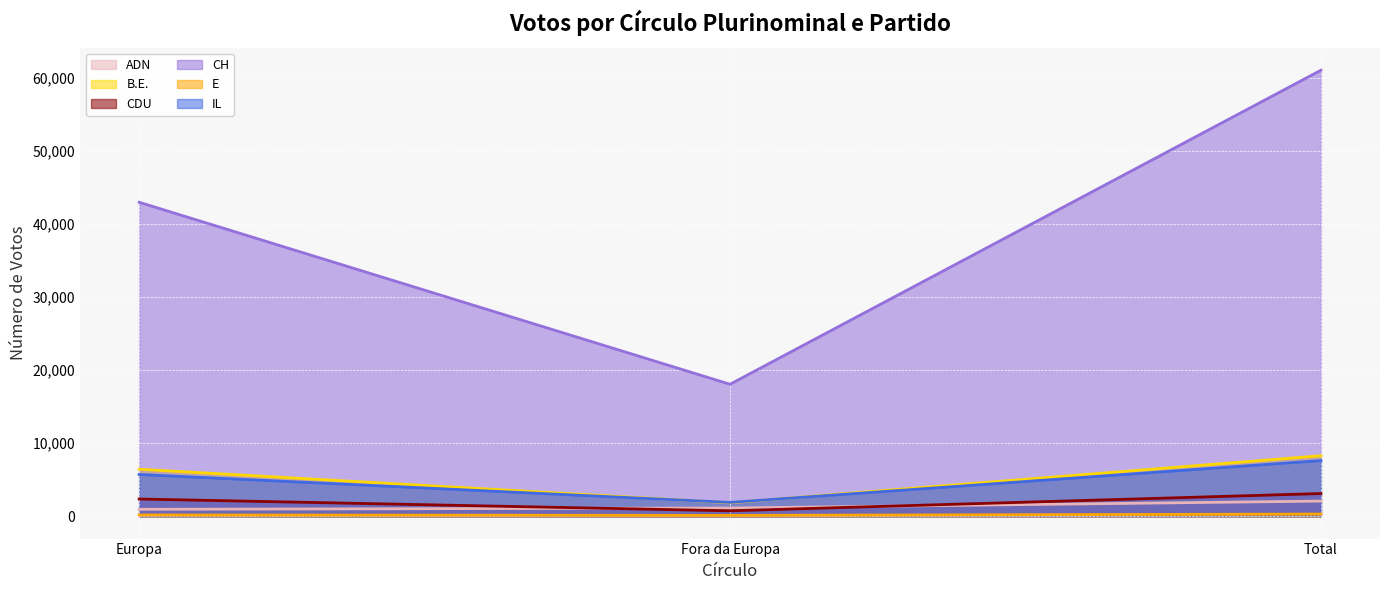

Reading right to left, transcribe all the data shown in this chart.

ADN: Total=2081	Fora da Europa=1128	Europa=953
B.E.: Total=8285	Fora da Europa=1847	Europa=6438
CDU: Total=3111	Fora da Europa=748	Europa=2363
CH: Total=61039	Fora da Europa=18067	Europa=42972
E: Total=304	Fora da Europa=122	Europa=182
IL: Total=7621	Fora da Europa=1902	Europa=5719